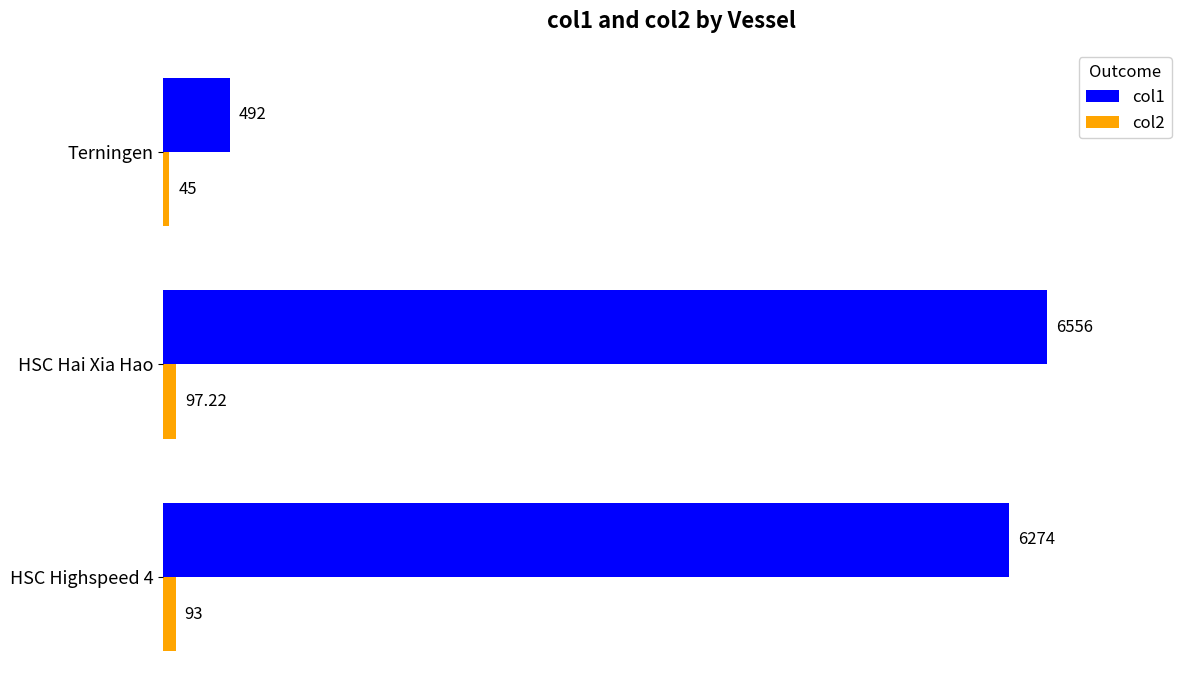

What are all the series names shown in the legend?

col1, col2